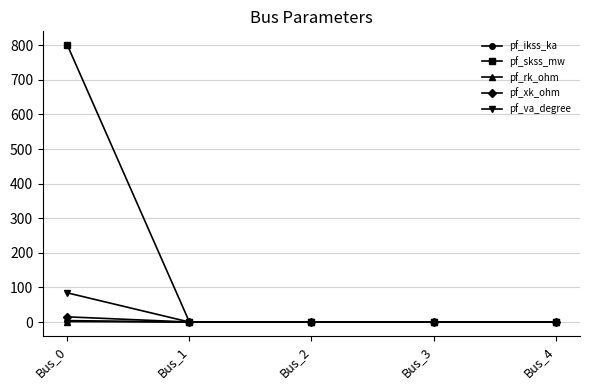

What is the highest value of the pf_va_degree series?

84.3